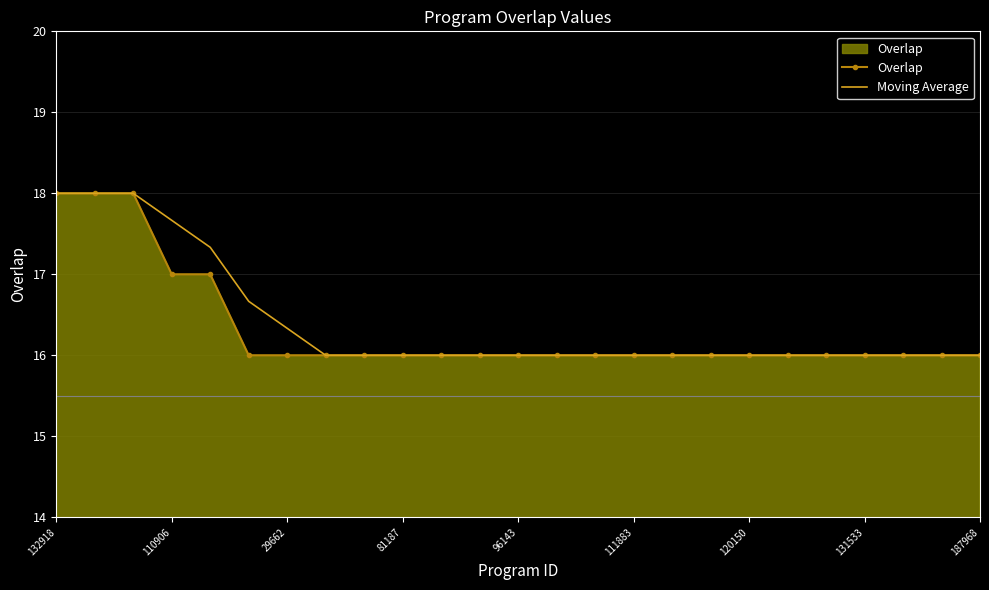

What is the maximum value for Overlap?

18.0